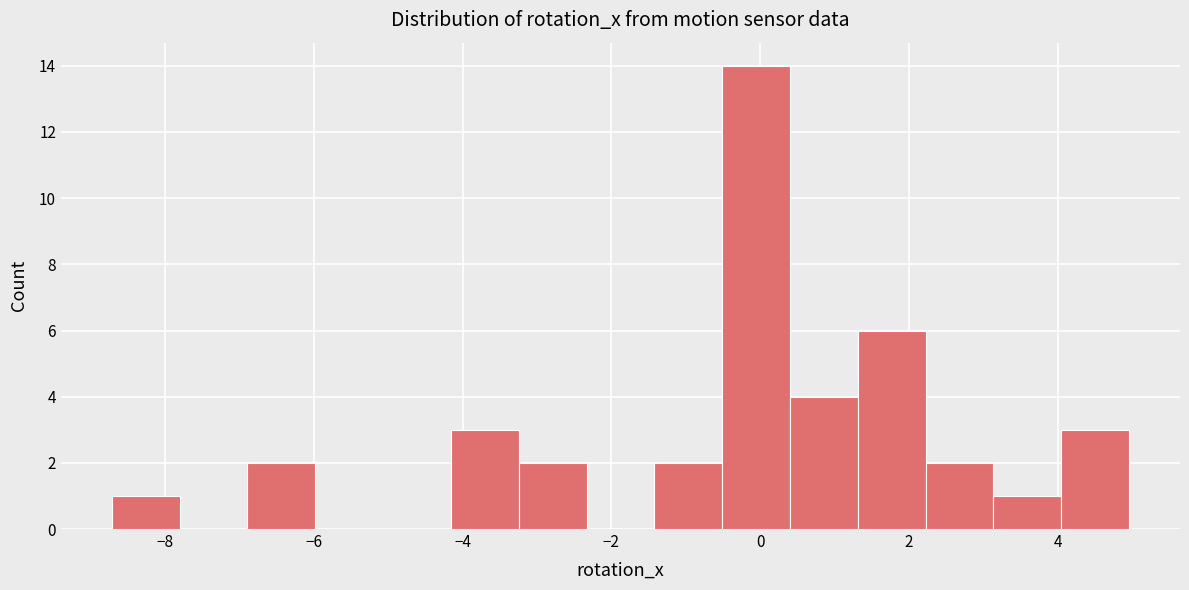

Which range on the x-axis has the tallest bar?

-0.6 to 0.4